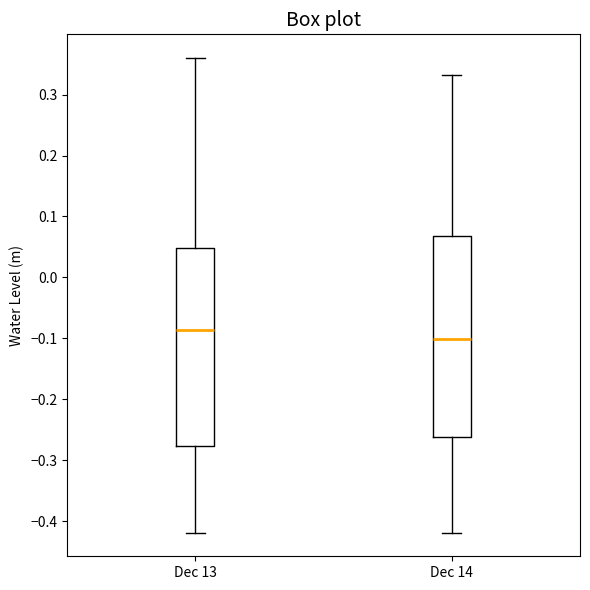

Reading left to right, transcribe this box plot: for each box, give where its median line is, the range the box spans, and where its two whiskers end, as read against the y-axis. The values are not printed on the chart, so give them approximately, as read against the axis.

Dec 13: median -0.09, box -0.28 to 0.05, whiskers -0.42 to 0.36
Dec 14: median -0.10, box -0.26 to 0.07, whiskers -0.42 to 0.33